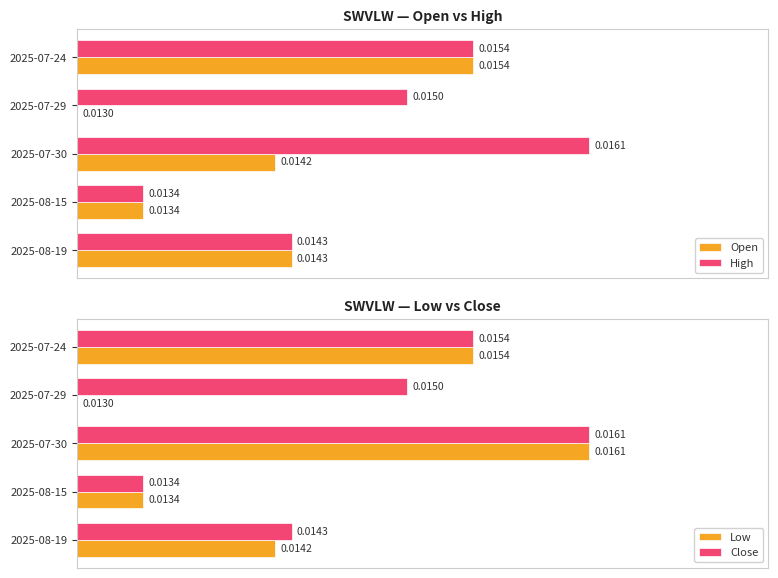

What is the difference between the maximum and minimum values in the Open series?

0.8